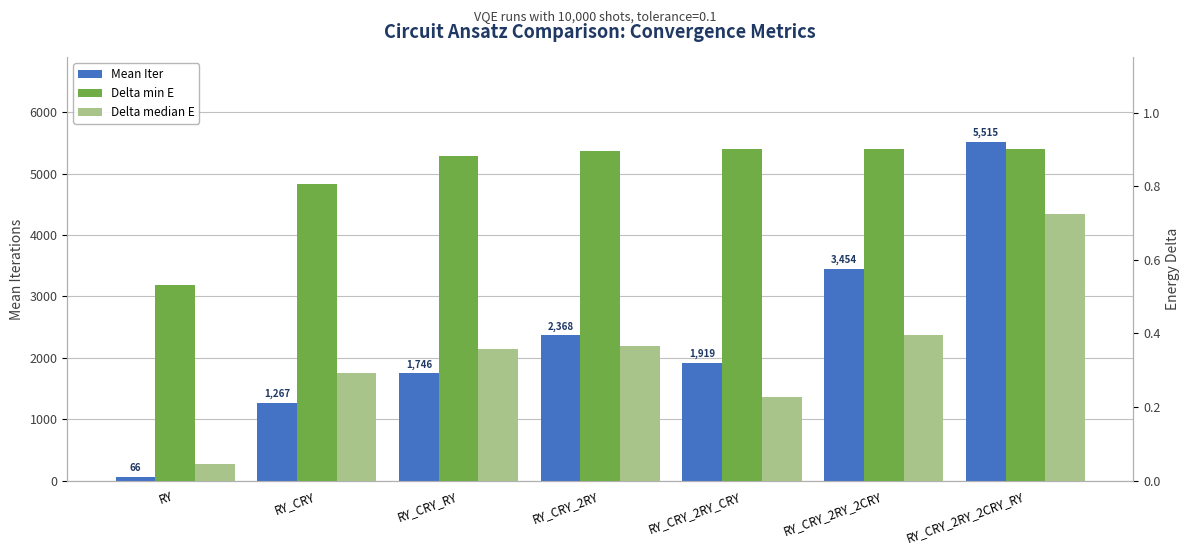

Which series has the largest range (max minus min)?

Mean Iter